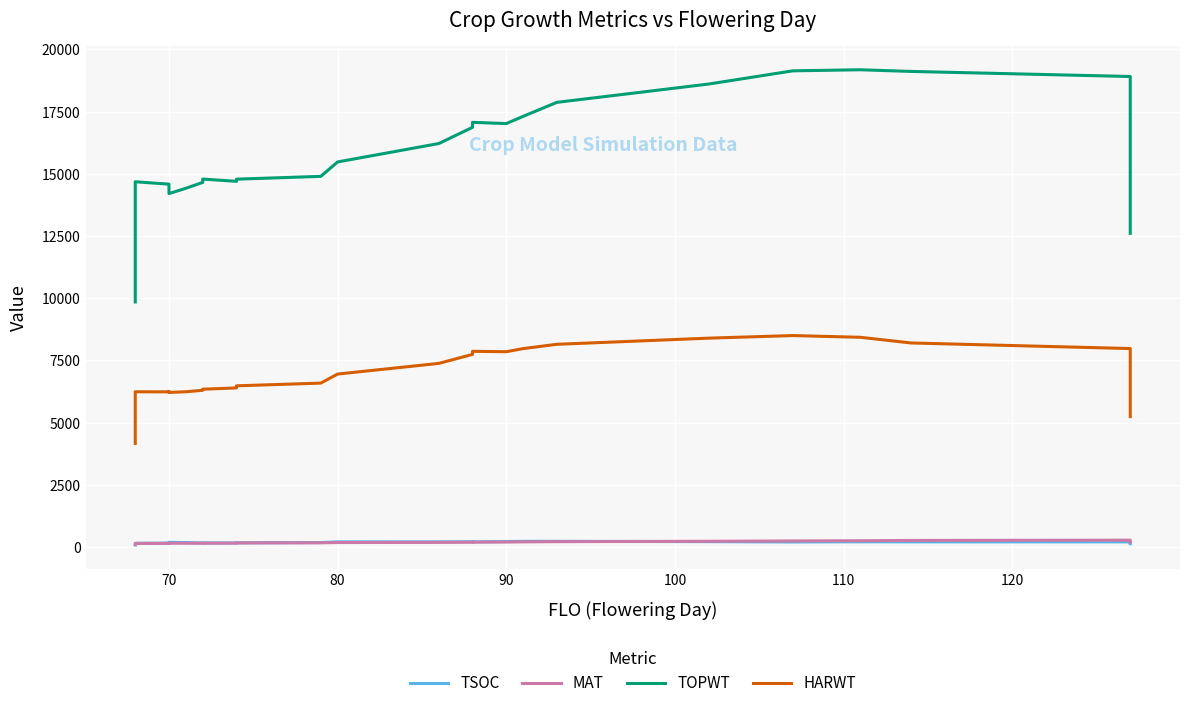

Reading left to right, transcribe all the data shown in this chart.

TSOC: 88.3	149.3	157.7	185.0	188.0	190.0	177.7	161.3	164.7	163.0	163.7	167.7	179.0	206.3	207.7	212.3	204.0	219.0	229.7	229.0	215.7	202.3	209.7	206.7	206.0	132.0
MAT: 94.0	143.7	146.3	149.7	150.0	151.3	151.7	152.3	152.7	154.7	156.7	163.3	169.3	179.3	186.3	192.7	197.7	200.7	206.3	215.7	230.3	243.7	251.7	264.0	275.0	190.0
TOPWT: 9851.3	14682.0	14587.0	14415.0	14314.0	14207.3	14420.0	14656.7	14790.7	14745.3	14700.0	14786.7	14899.7	15479.0	16219.7	16871.0	17071.7	17021.0	17312.3	17874.7	18610.7	19142.3	19184.7	19118.0	18913.7	12608.0
HARWT: 4163.3	6241.0	6237.0	6248.3	6232.0	6214.0	6241.0	6299.7	6343.7	6369.3	6395.0	6479.7	6588.7	6952.3	7381.0	7743.3	7866.7	7851.0	7976.0	8148.7	8395.7	8499.7	8430.0	8202.7	7977.7	5242.0